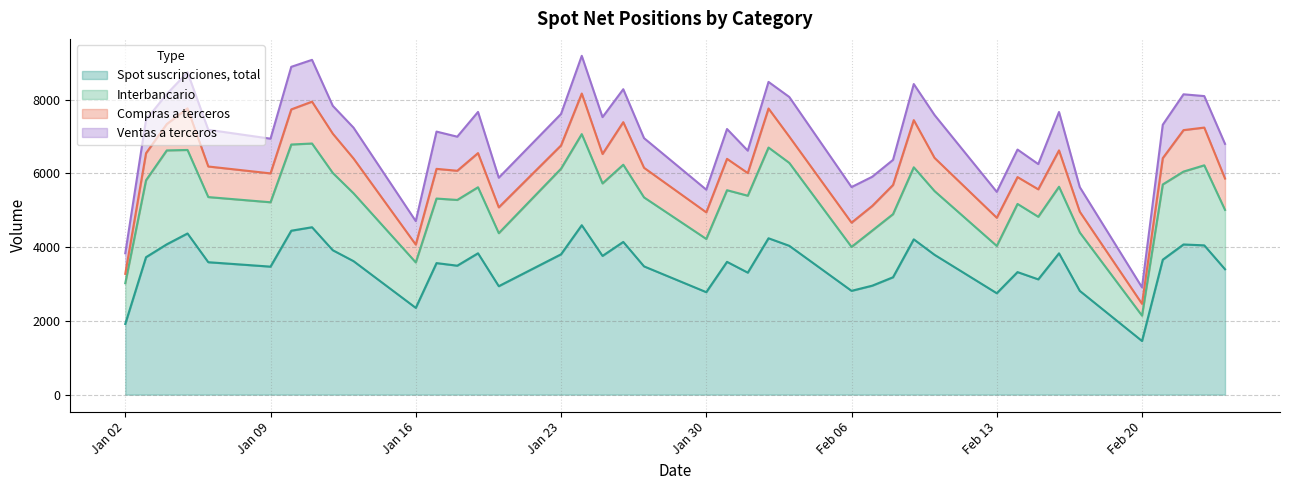

Reading left to right, transcribe all the data shown in this chart.

Spot suscripciones, total: 1916	3726	4075	4369	3590	3470	4444	4538	3915	3619	2352	3566	3496	3832	2940	3804	4593	3761	4140	3477	2778	3600	3307	4239	4035	2814	2954	3182	4210	3791	2749	3322	3125	3831	2813	1454	3658	4071	4047	3399
Interbancario: 1104	2085	2546	2264	1766	1745	2337	2270	2095	1840	1232	1750	1782	1790	1437	2321	2470	1965	2093	1870	1443	1942	2086	2460	2248	1191	1494	1711	1953	1728	1282	1848	1697	1805	1583	687	2040	1976	2170	1609
Compras a terceros: 254	734	714	1128	829	783	952	1135	1065	943	483	805	791	926	700	630	1100	798	1154	803	721	851	613	1058	712	657	668	791	1279	900	764	728	744	986	563	321	713	1124	1023	850
Ventas a terceros: 558	906	815	977	995	941	1154	1133	755	836	637	1010	924	1116	803	854	1022	999	893	804	615	808	608	721	1075	965	791	680	978	1162	702	746	684	1040	667	446	906	971	854	940